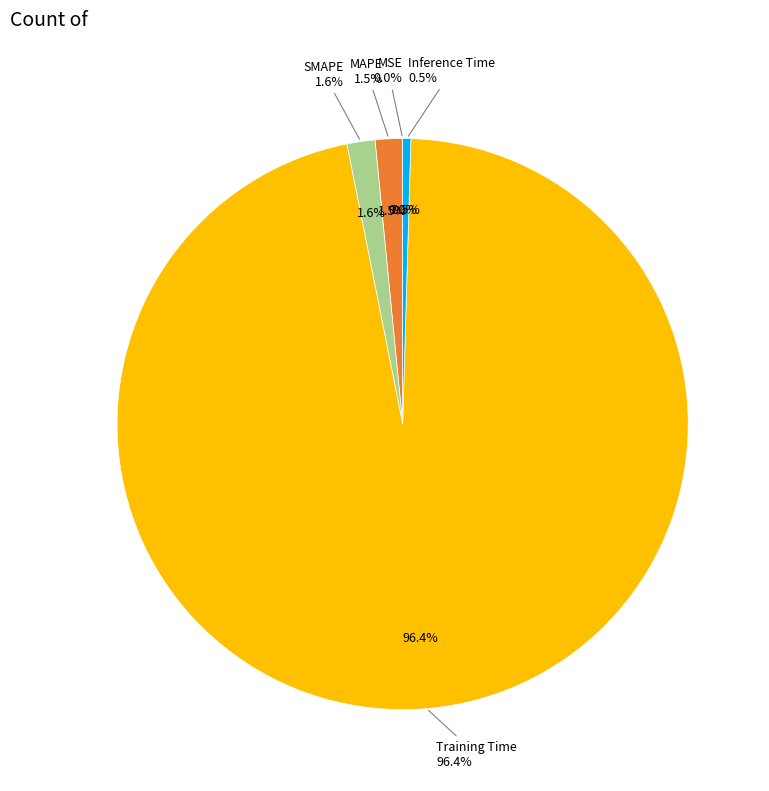

Between MAPE and SMAPE, which is larger?

SMAPE